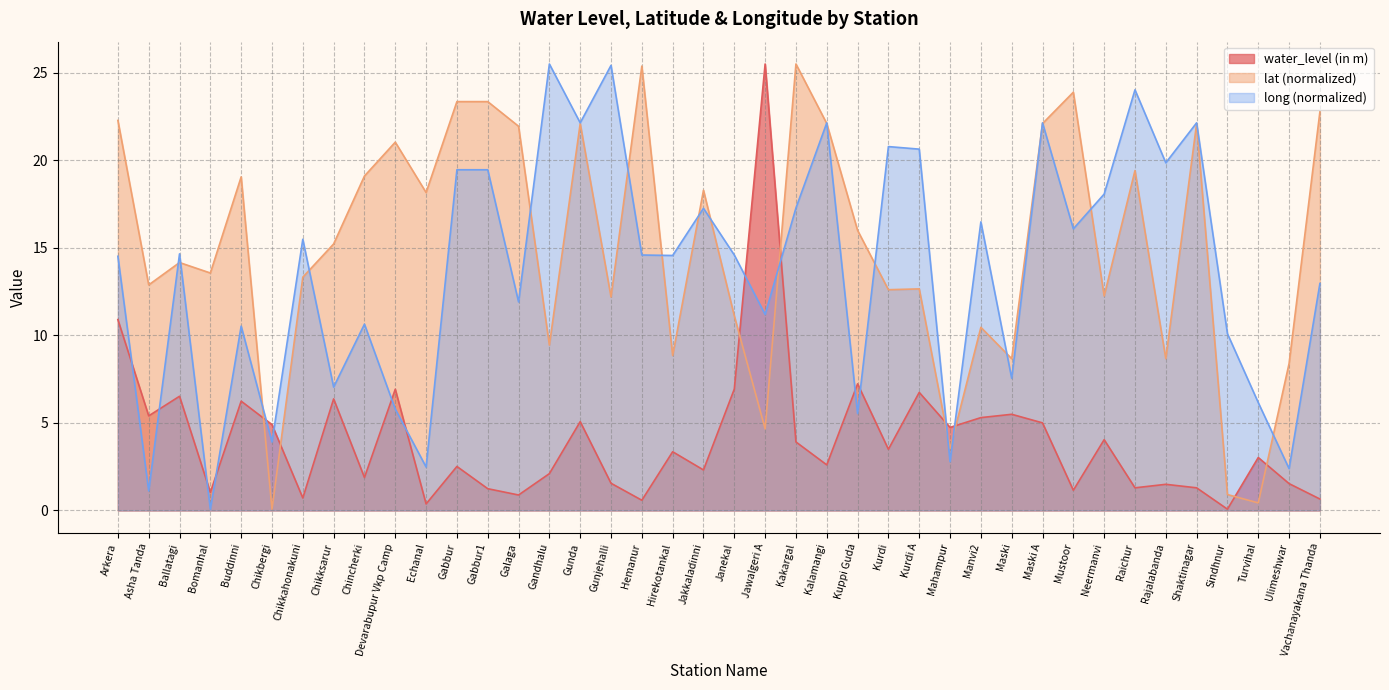

Where is the first local maximum for lat?

Ballatagi